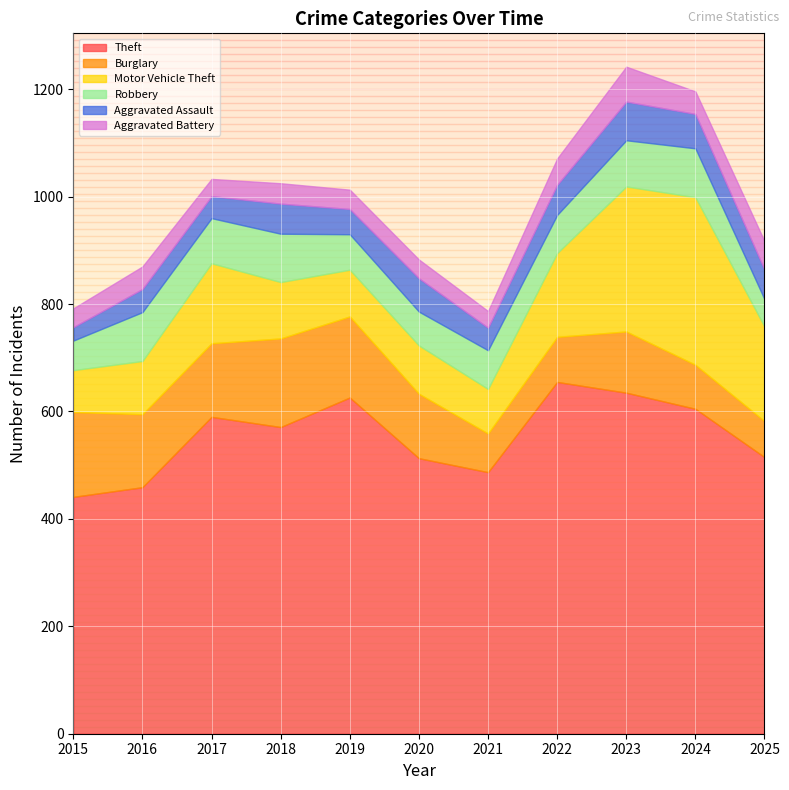

Where is the first local maximum for Motor Vehicle Theft?

2017